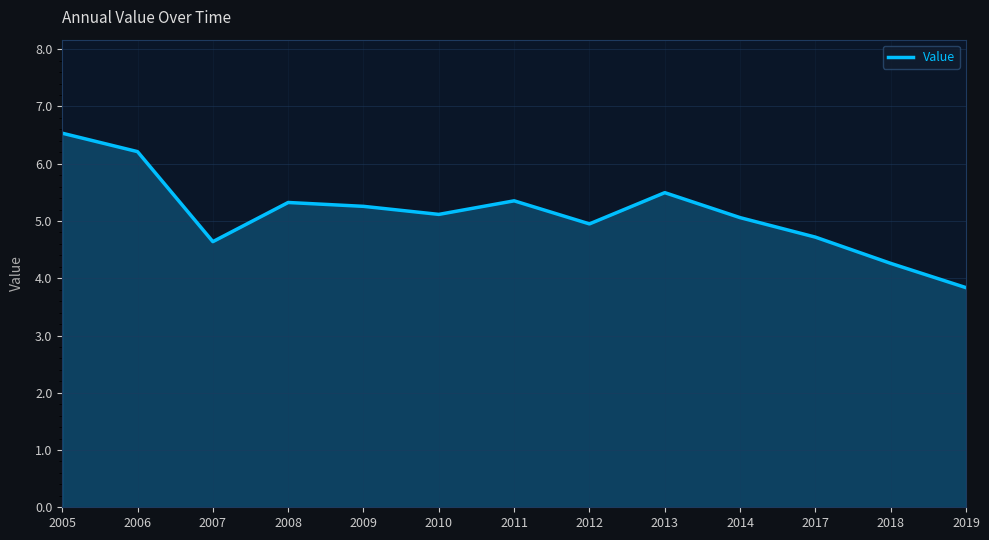

What is the change in value from 2011 to 2019?

-1.5